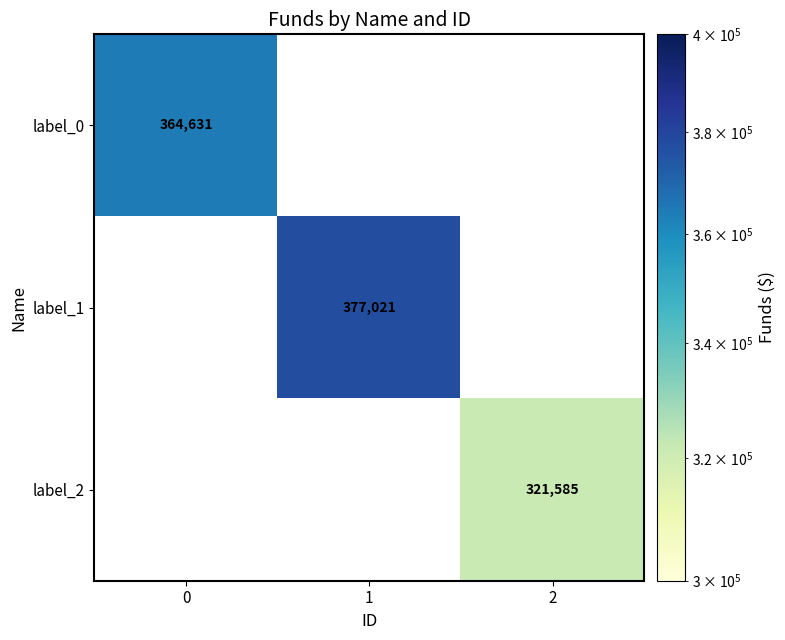

Is it true that label_0 equals 364631 at 0?

True